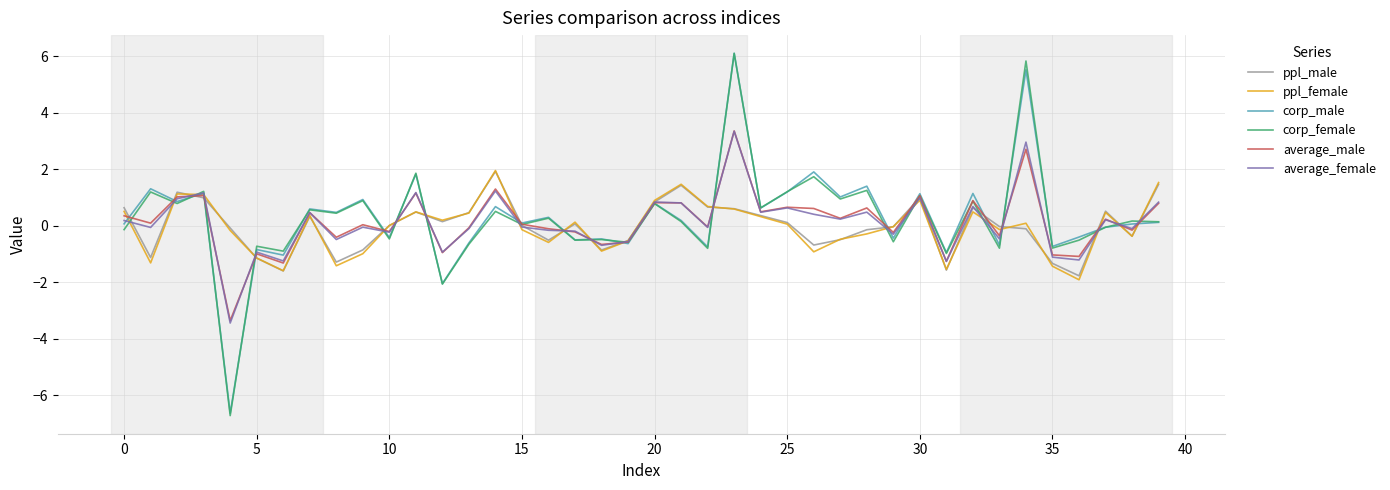

What is the lowest value of the ppl_female series?

-1.9